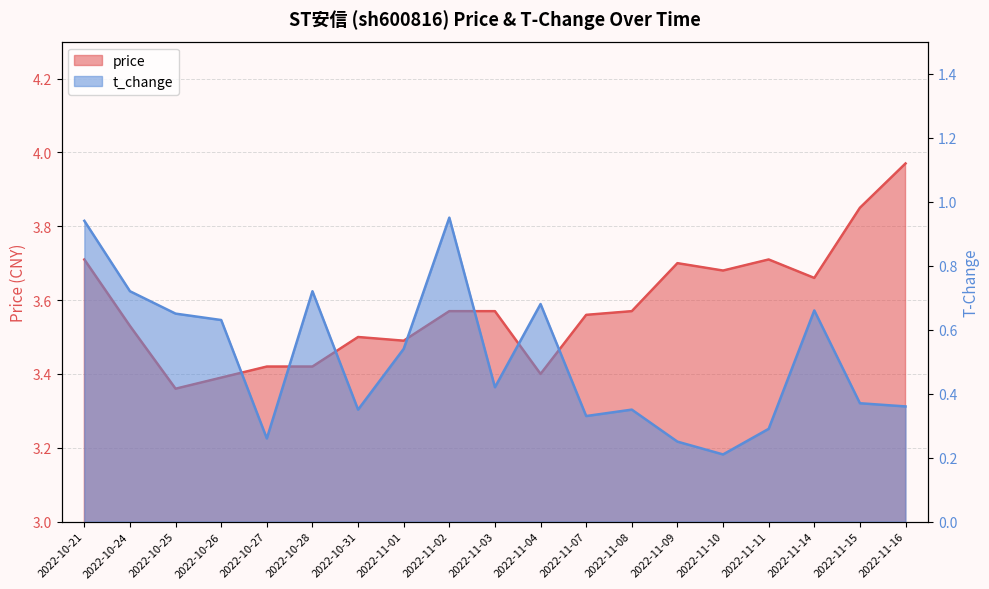

Is it true that t_change equals 0.3 at 2022-11-14?

False